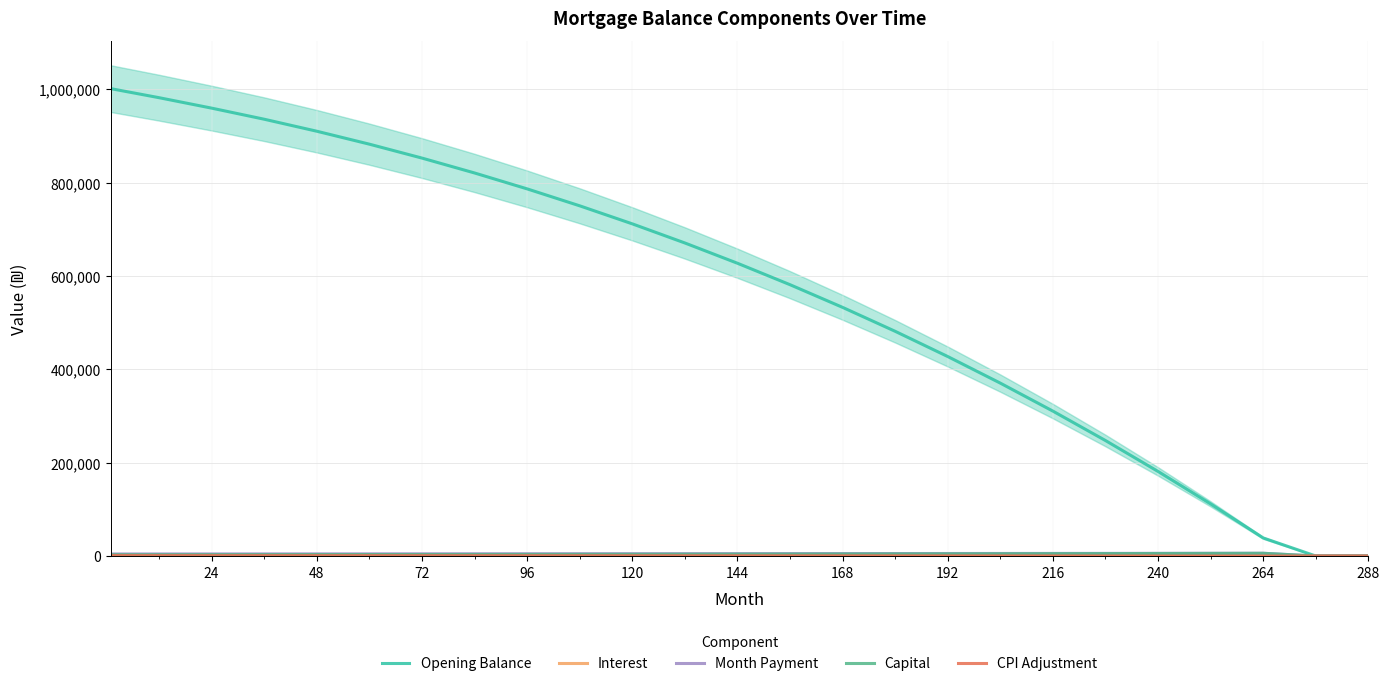

Which has a higher value, 312 or 192?

192